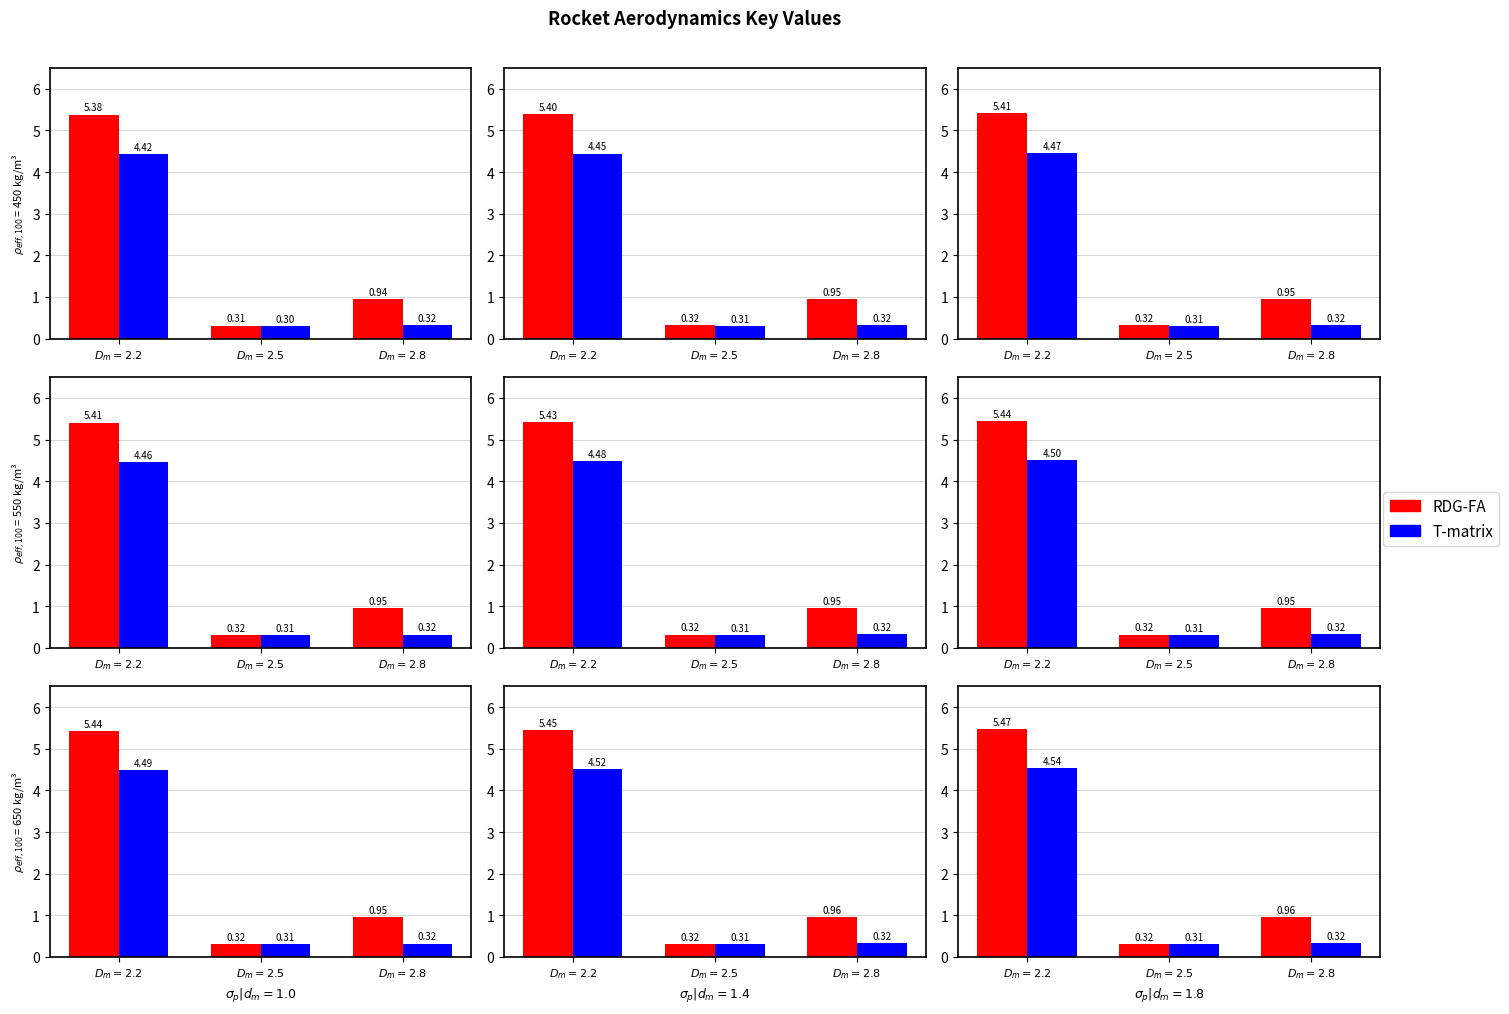

At which category does the chart reach its minimum across all series?

$D_m=2.5$